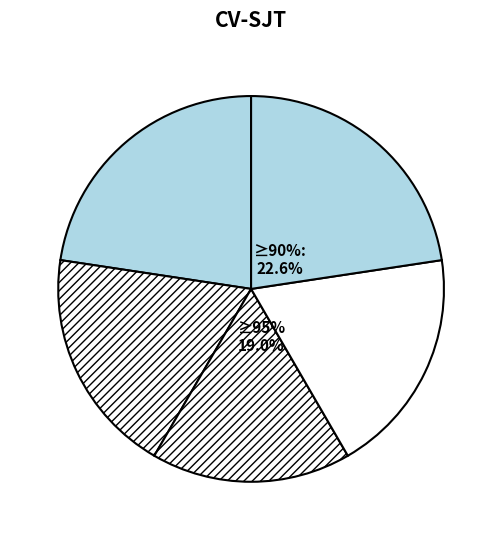

Is it true that Liability Strength3 is 26% of the pie?

False